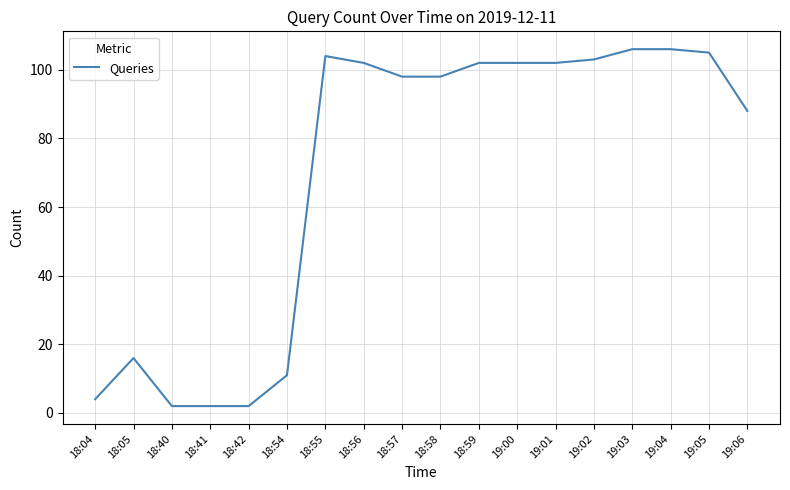

True or false: the data has more than 0 interior local peaks.

True